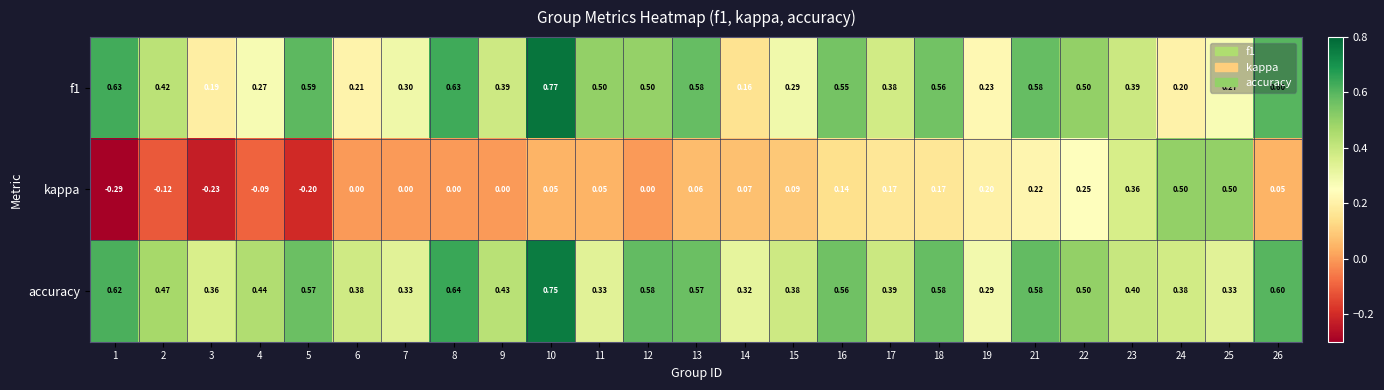

At which category does the chart reach its peak across all series?

10